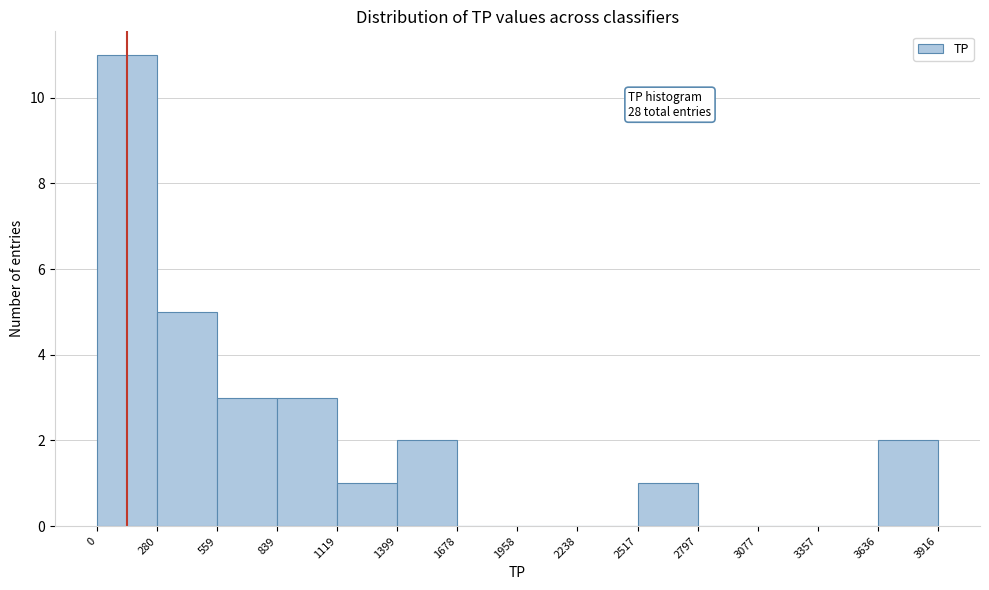

Over which range of the x-axis is the bar tallest?

0 to 280